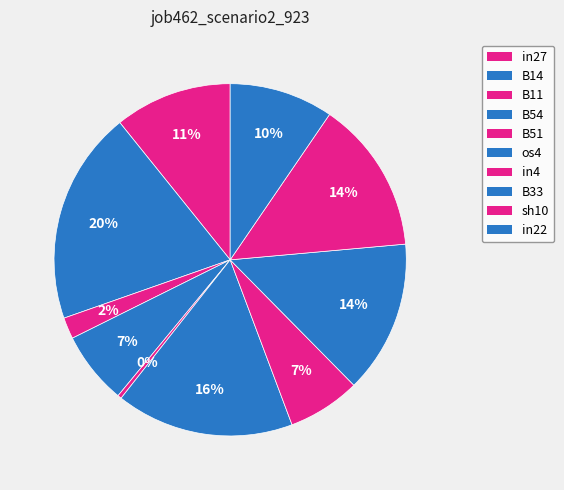

How many slices are in this pie chart?

10